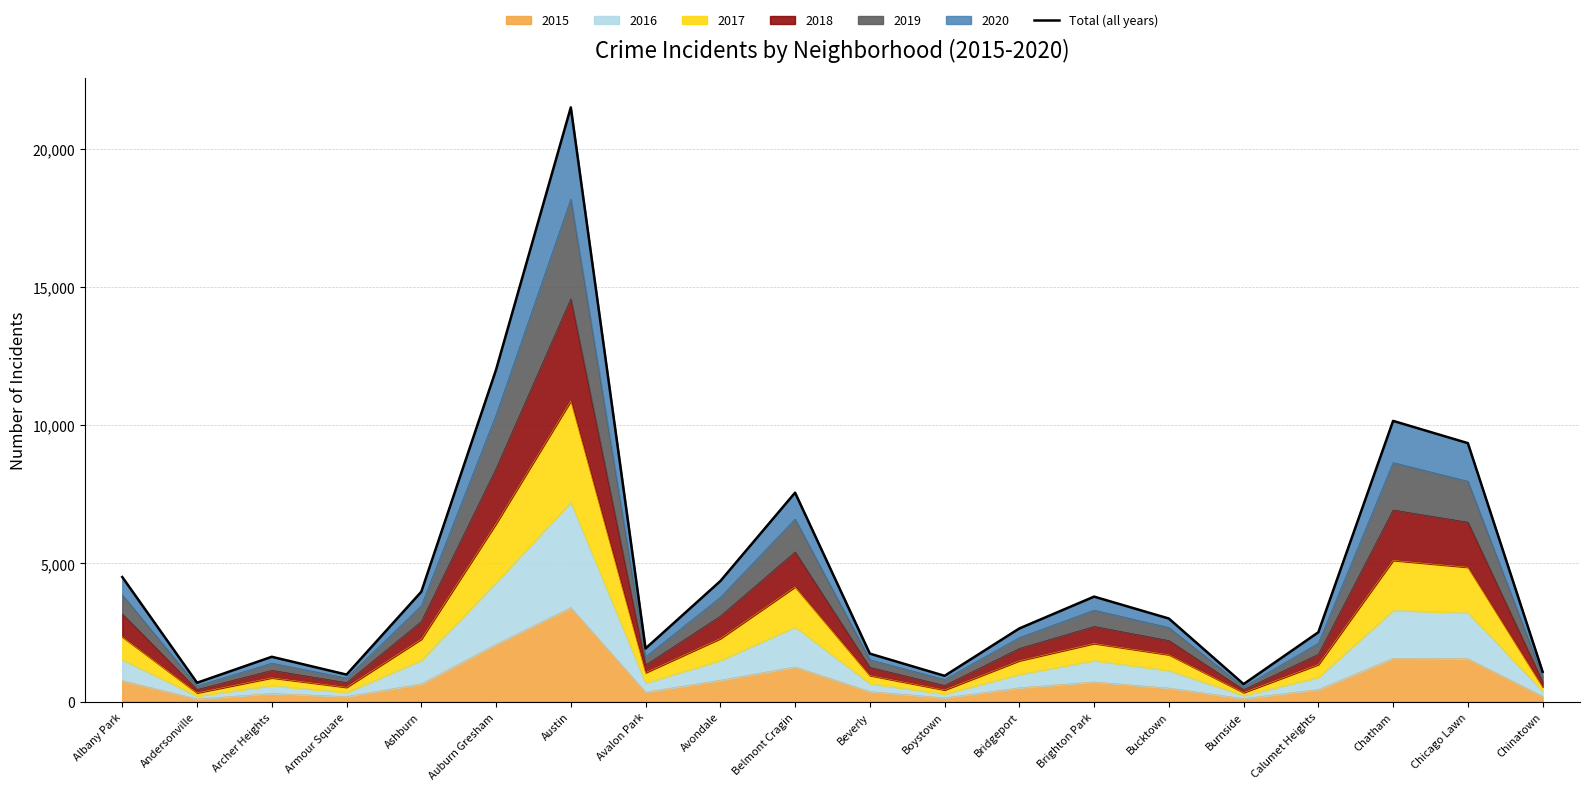

Rank the categories by value from lowest to highest.

Burnside, Andersonville, Boystown, Armour Square, Chinatown, Archer Heights, Beverly, Avalon Park, Calumet Heights, Bridgeport, Bucktown, Brighton Park, Ashburn, Avondale, Albany Park, Belmont Cragin, Chicago Lawn, Chatham, Auburn Gresham, Austin